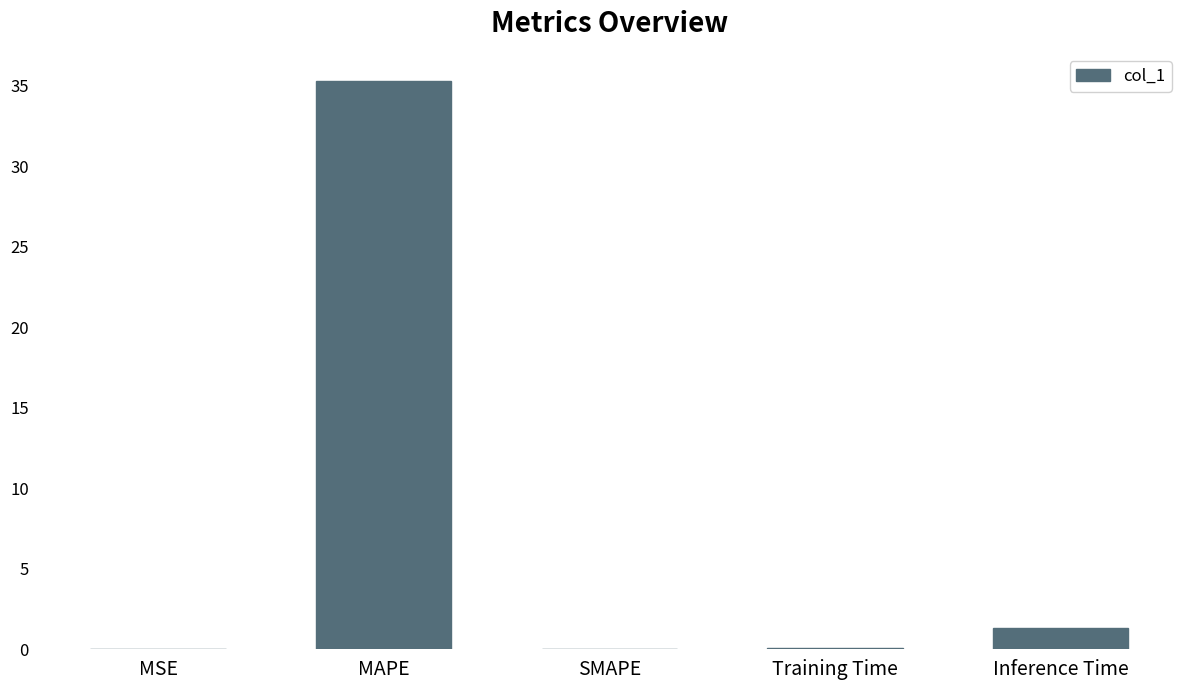

The chart shows a value of 0.0 at SMAPE. True or false?

True